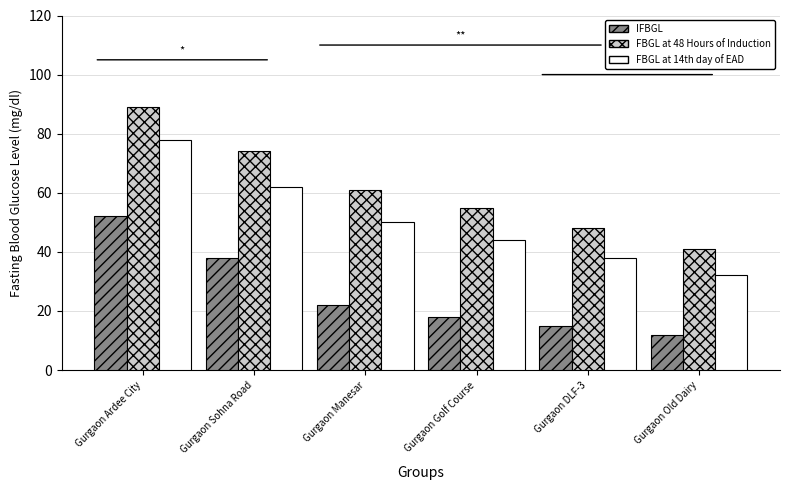

At which label does IFBGL reach its peak?

Gurgaon Ardee City